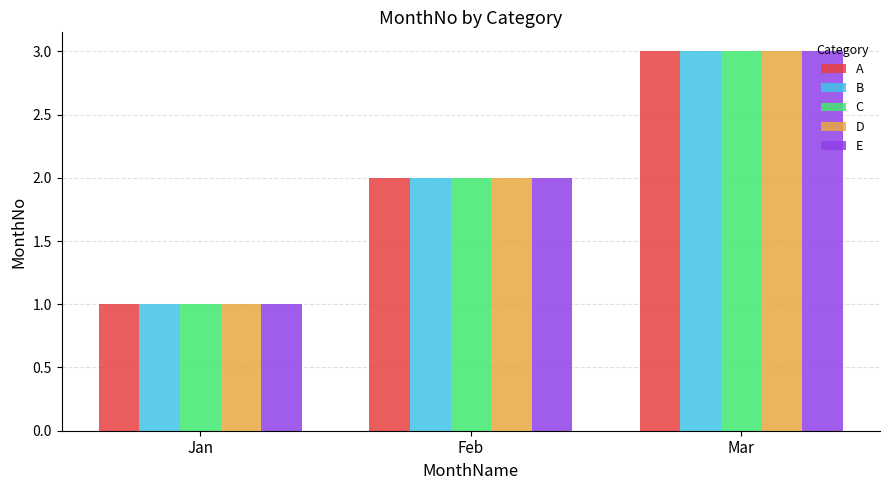

What is the value of the E bar at the 2nd from the left?

2